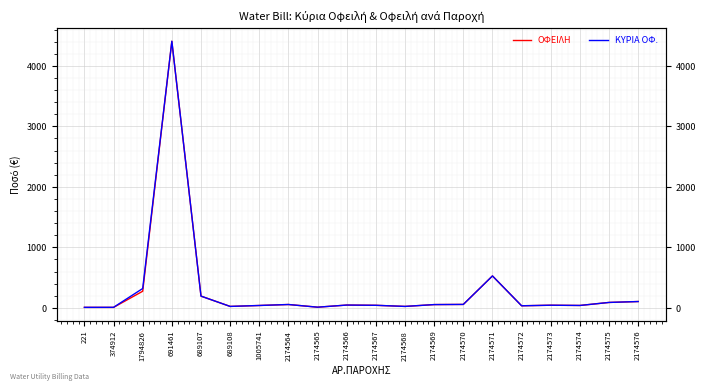

What is the difference between the ΟΦΕΙΛΗ values at 2174566 and 2174576?

58.4